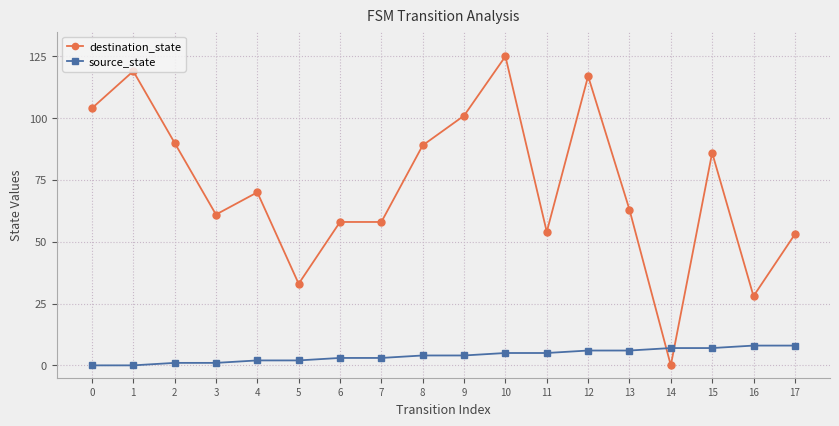

Which series has the largest range (max minus min)?

destination_state